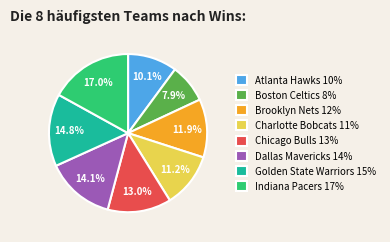

To the nearest percent, what percentage of the pie is Boston Celtics?

8%